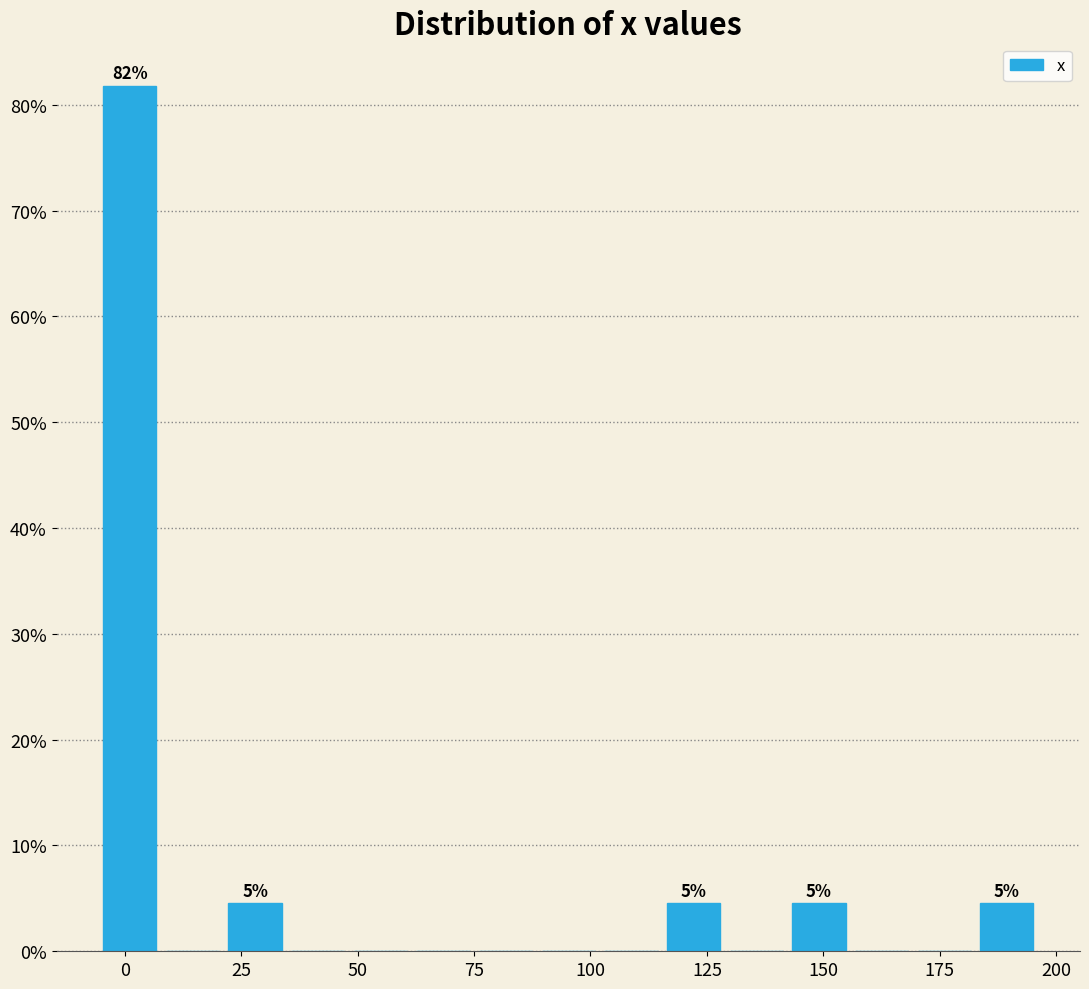

Read against the x-axis, roughly where is the centre of the tallest bar?

0